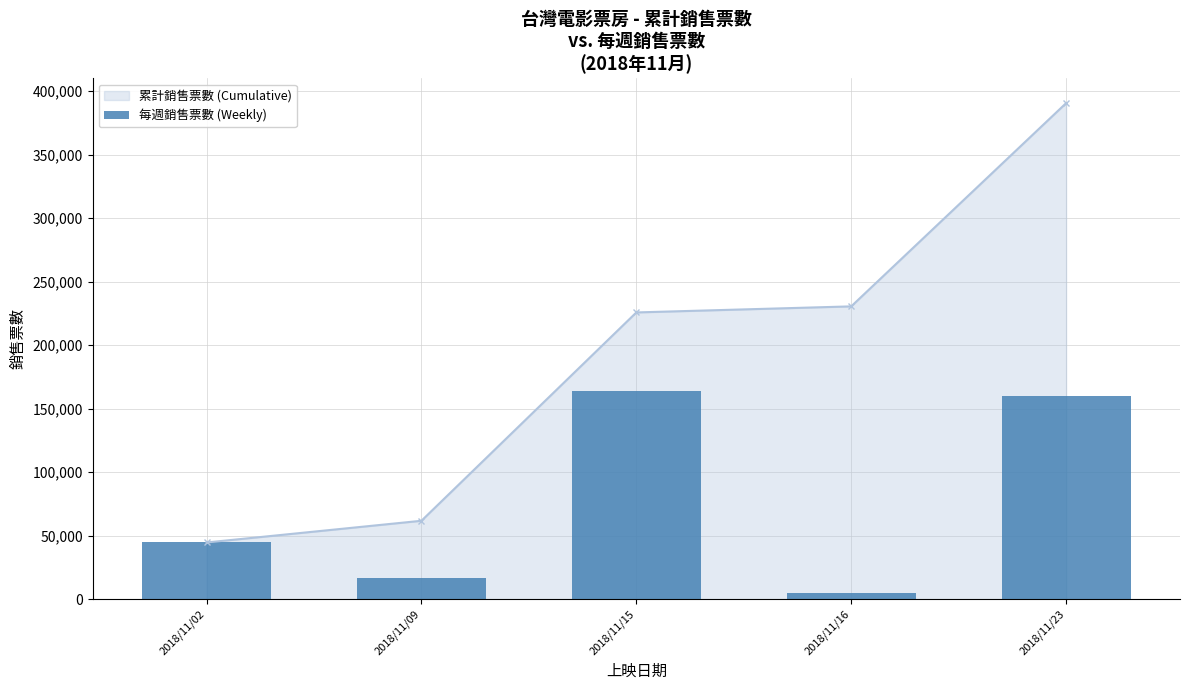

At which category does the chart reach its peak across all series?

2018/11/15